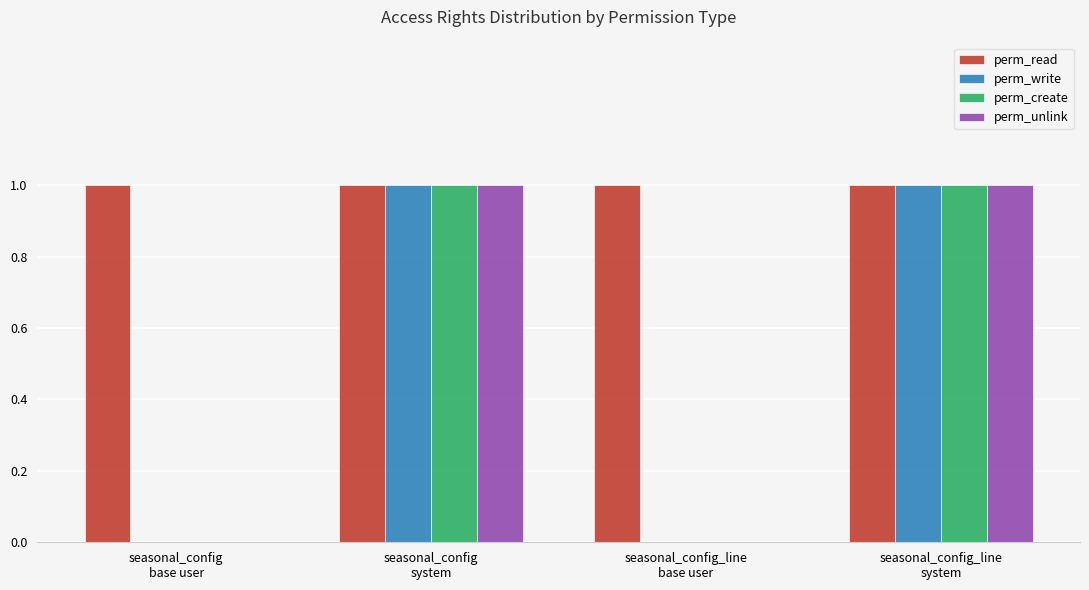

Reading right to left, transcribe all the data shown in this chart.

perm_read: seasonal_config_line
system=1	seasonal_config_line
base user=1	seasonal_config
system=1	seasonal_config
base user=1
perm_write: seasonal_config_line
system=1	seasonal_config_line
base user=0	seasonal_config
system=1	seasonal_config
base user=0
perm_create: seasonal_config_line
system=1	seasonal_config_line
base user=0	seasonal_config
system=1	seasonal_config
base user=0
perm_unlink: seasonal_config_line
system=1	seasonal_config_line
base user=0	seasonal_config
system=1	seasonal_config
base user=0